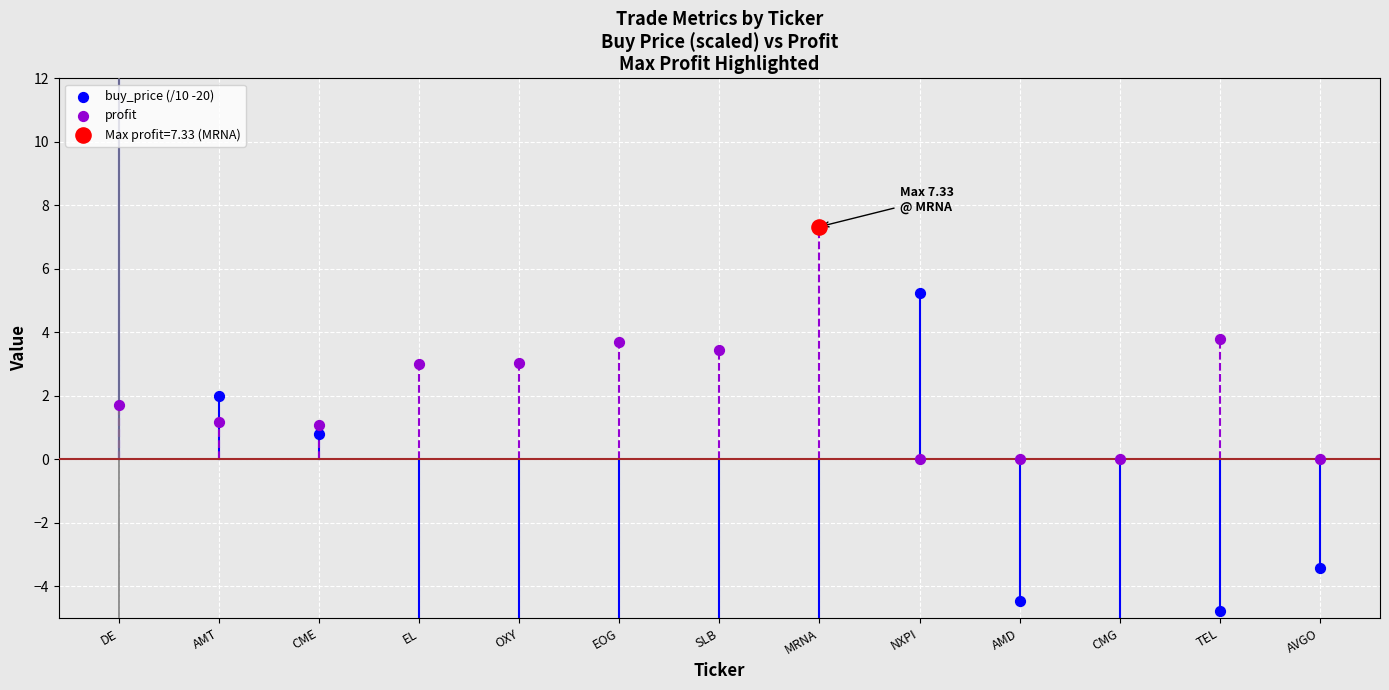

Which series has the widest spread of Y values?

buy_price (/10 -20)